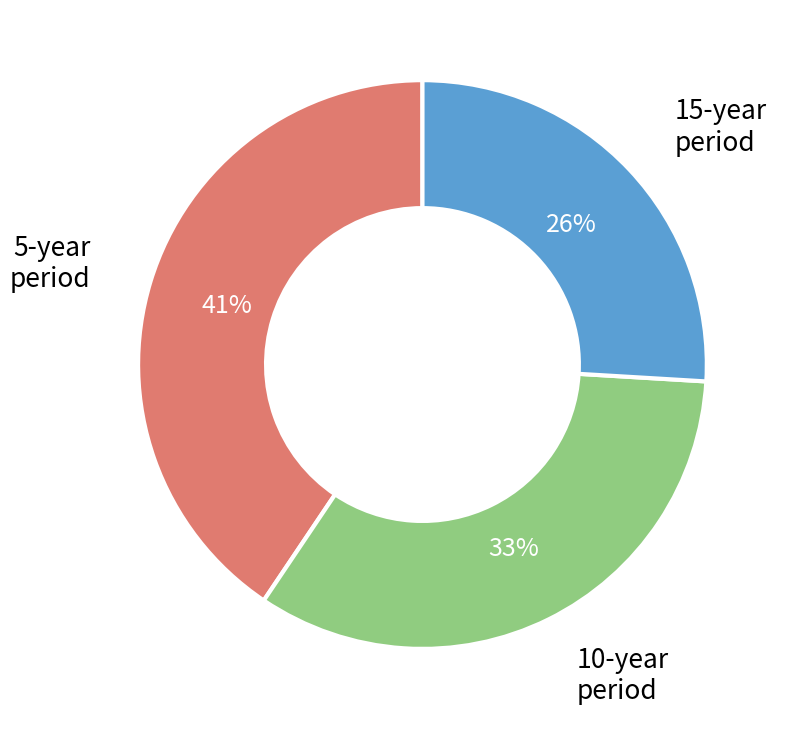

Is it true that 5-year is 26% of the pie?

False